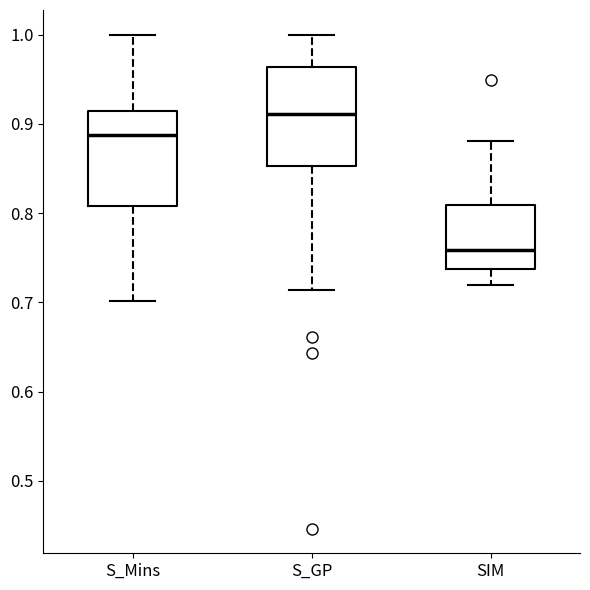

Reading left to right, read every box against the y-axis: the position of its median line, the range the box covers, and the ends of its whiskers. The values are not printed on the chart, so give them approximately, as read against the axis.

S_Mins: median 0.89, box 0.81 to 0.91, whiskers 0.70 to 1.00
S_GP: median 0.91, box 0.85 to 0.96, whiskers 0.71 to 1.00
SIM: median 0.76, box 0.74 to 0.81, whiskers 0.72 to 0.88